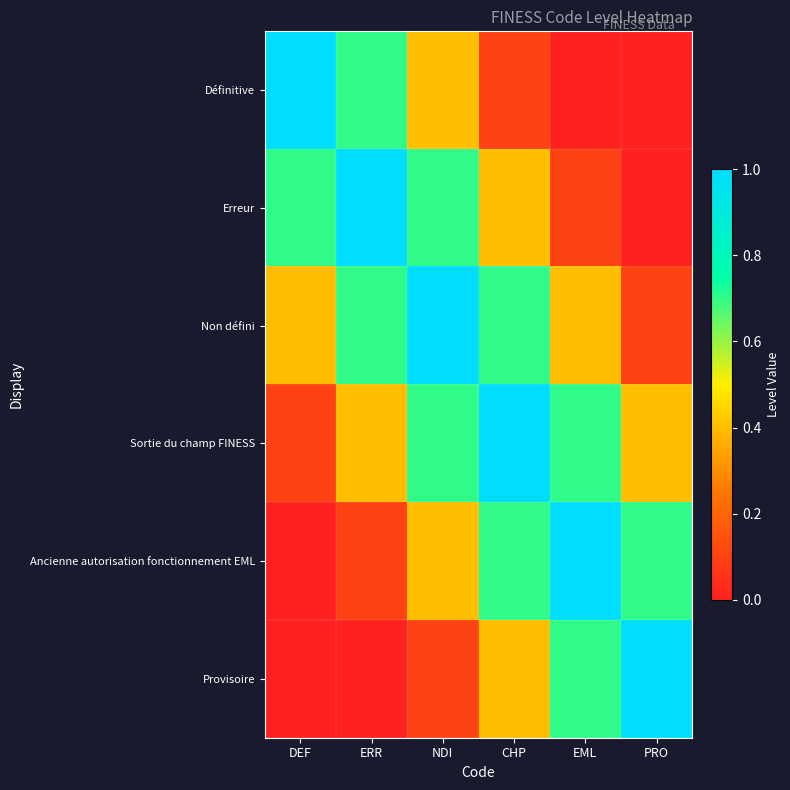

What is the greatest value displayed?

1.0